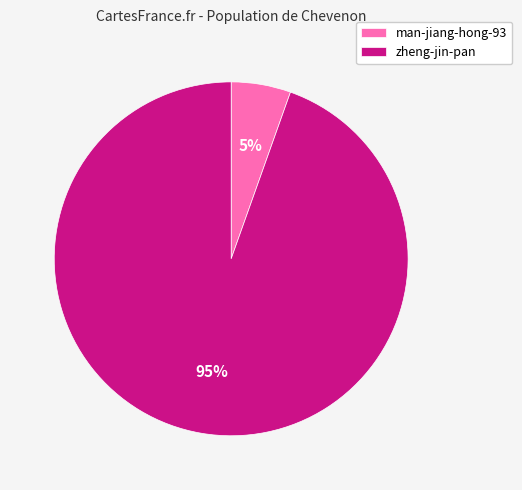

Between man-jiang-hong-93 and zheng-jin-pan, which is larger?

zheng-jin-pan